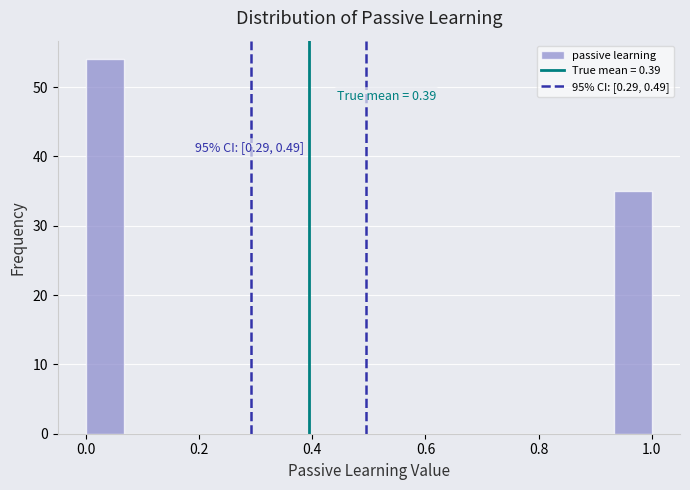

Around what value on the x-axis is the tallest bar? Give the approximate position of its centre, as read against the axis.

0.04